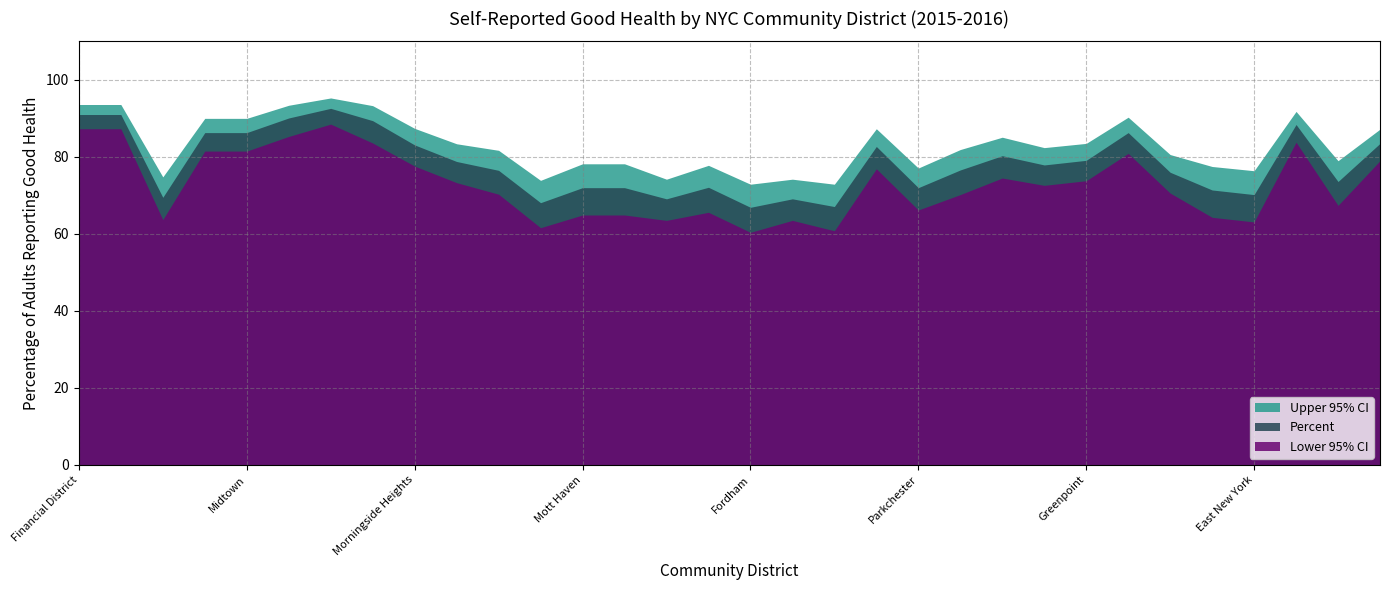

Is it true that Lower 95% CI equals 60.8 at Kingsbridge?

True